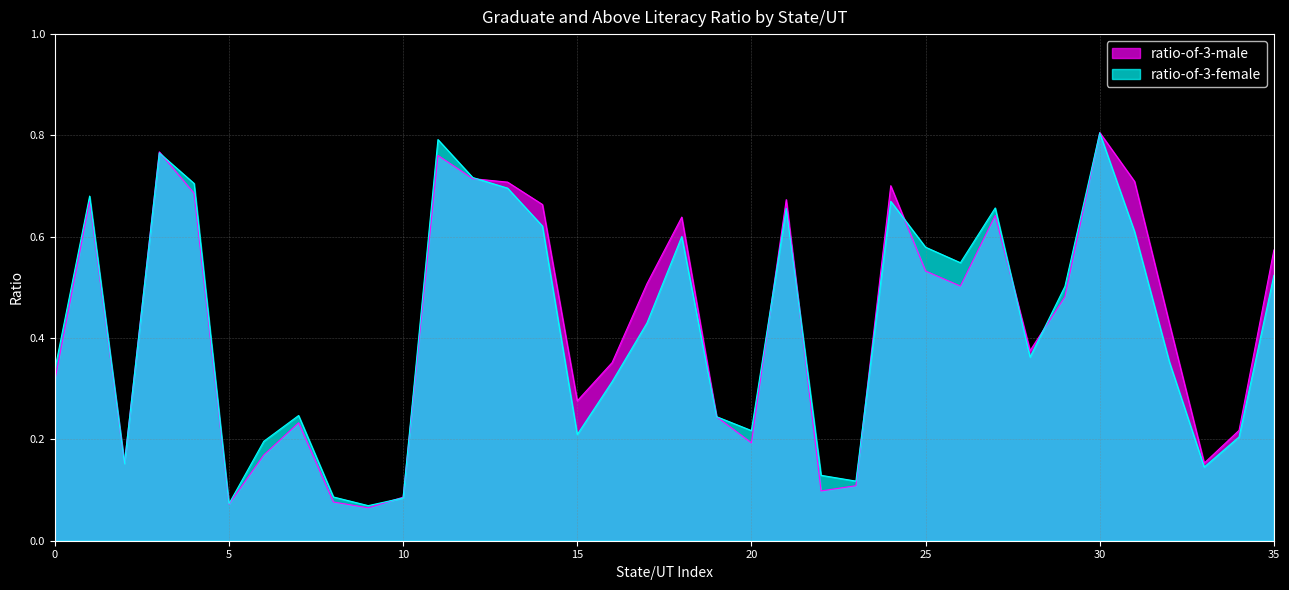

In ratio-of-3-male, how many points are higher than both neighbors (excluding endpoints)?

9